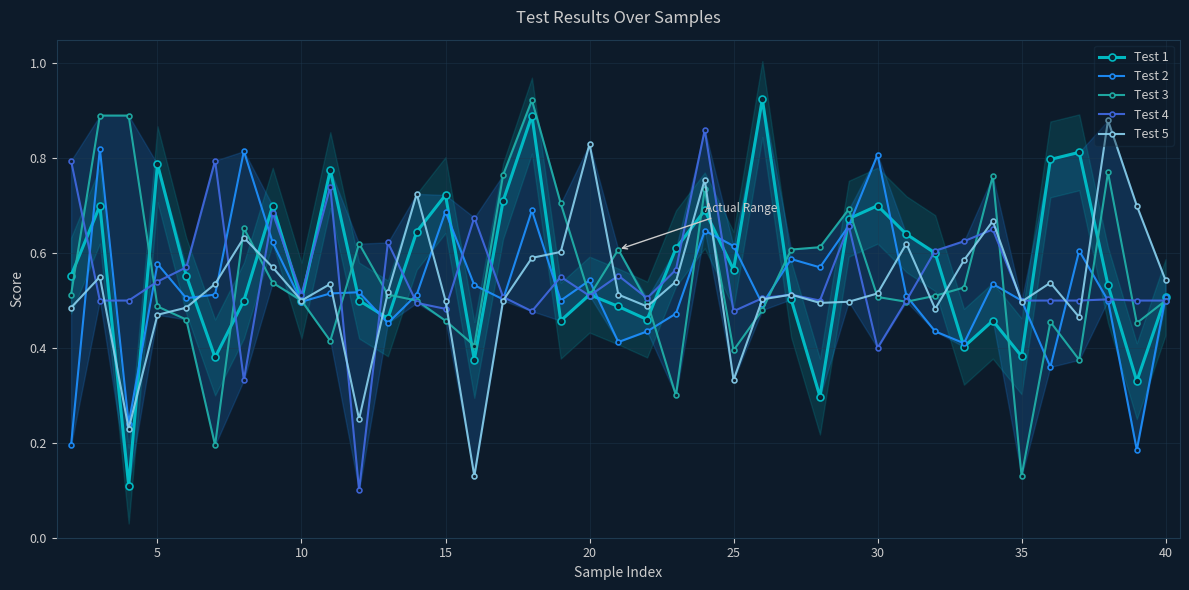

Is this an area chart (filled region under the line)?

No